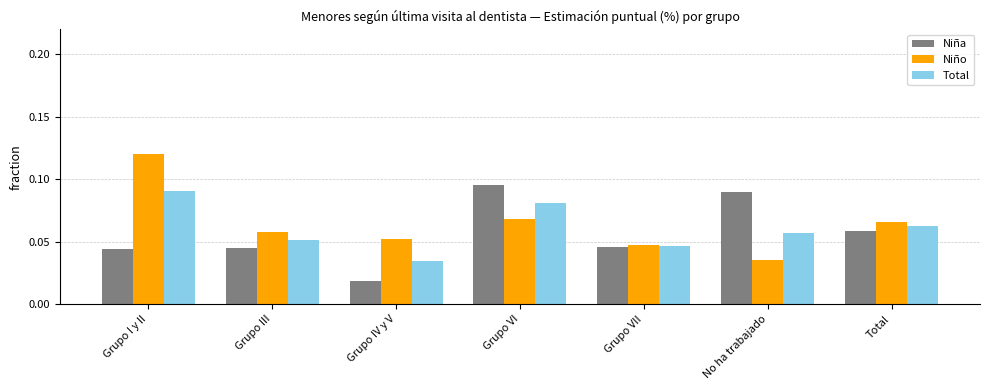

Which series changed the most between Grupo III and No ha trabajado?

Niña